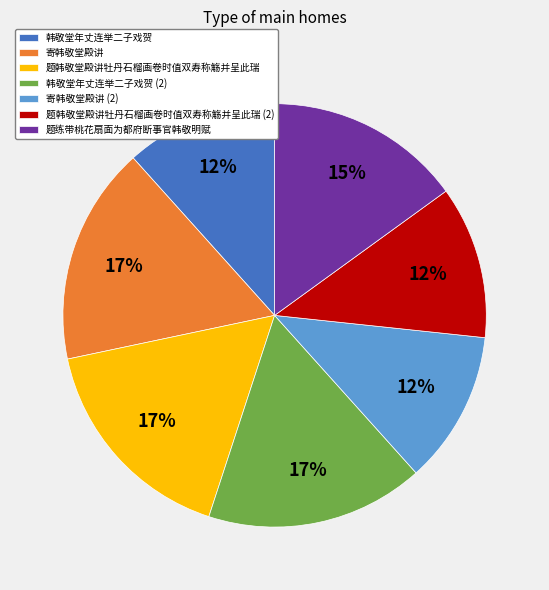

What is the ratio of the value at 寄韩敬堂殿讲 to the value at 题韩敬堂殿讲牡丹石榴画卷时值双寿称觞并呈此瑞?

1.0